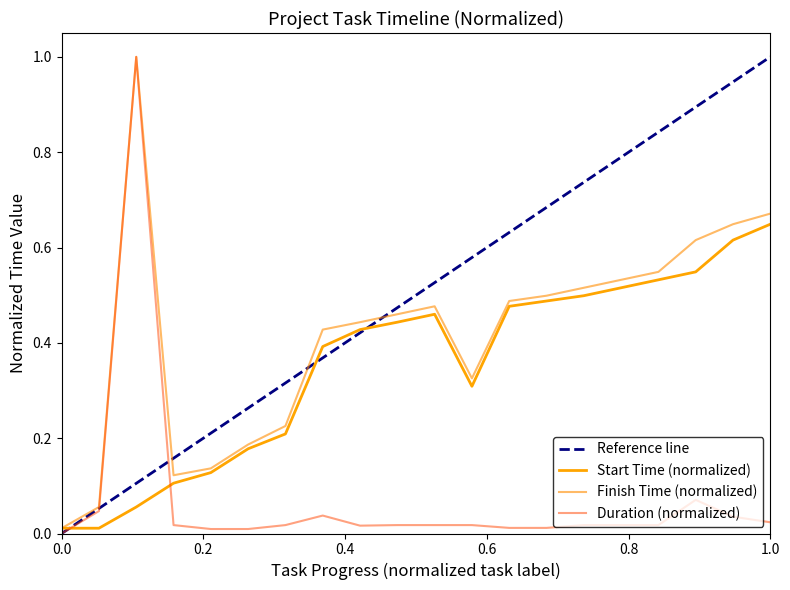

True or false: Start Time has more than 0 points higher than both neighbors.

True